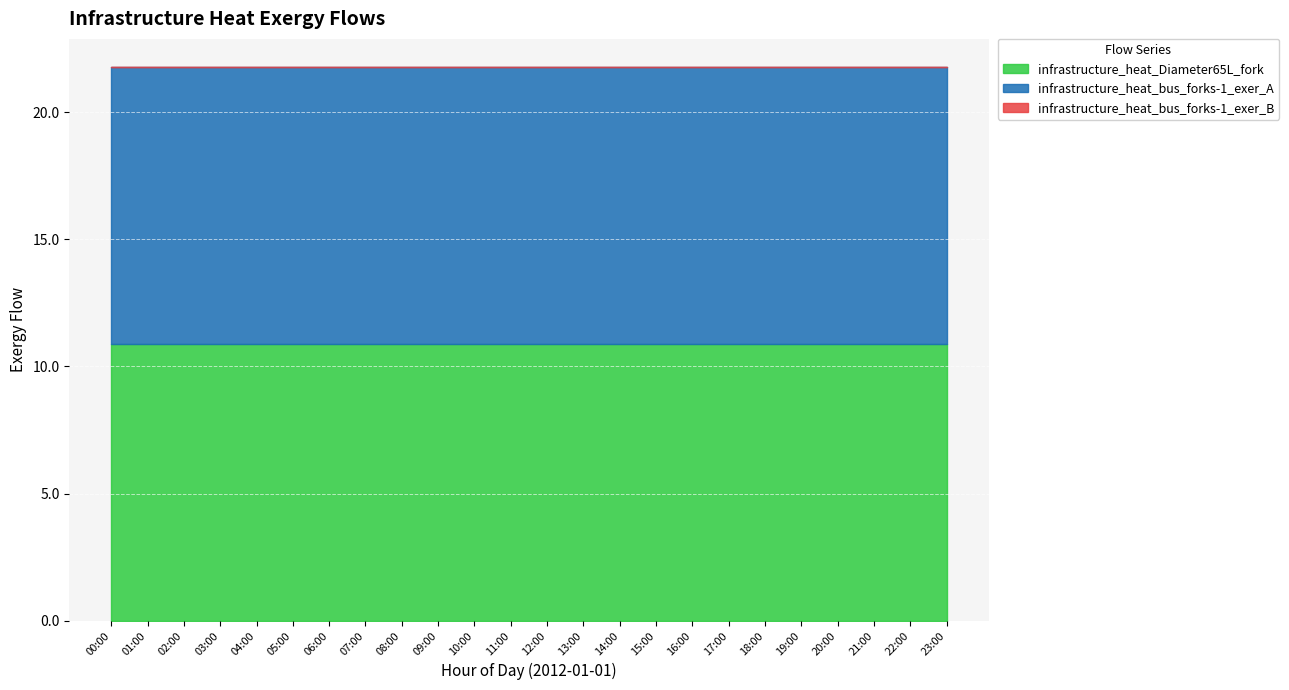

Is it true that infrastructure_heat_bus_forks-1_exer_A equals 10.9 at 13:00?

True